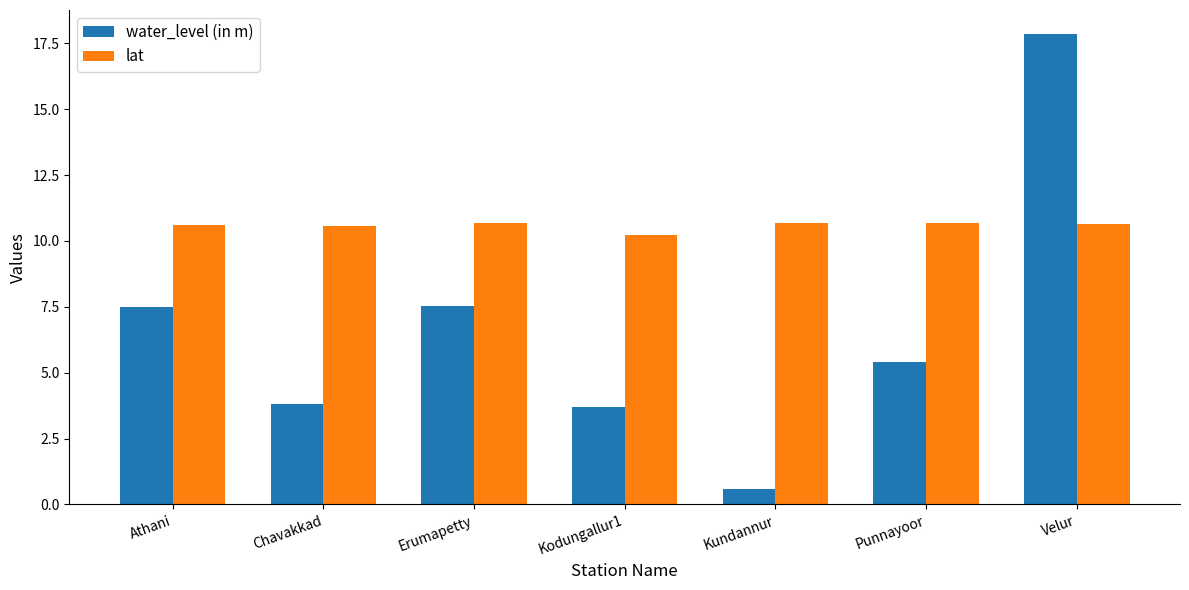

How many bars are there in each group?

2